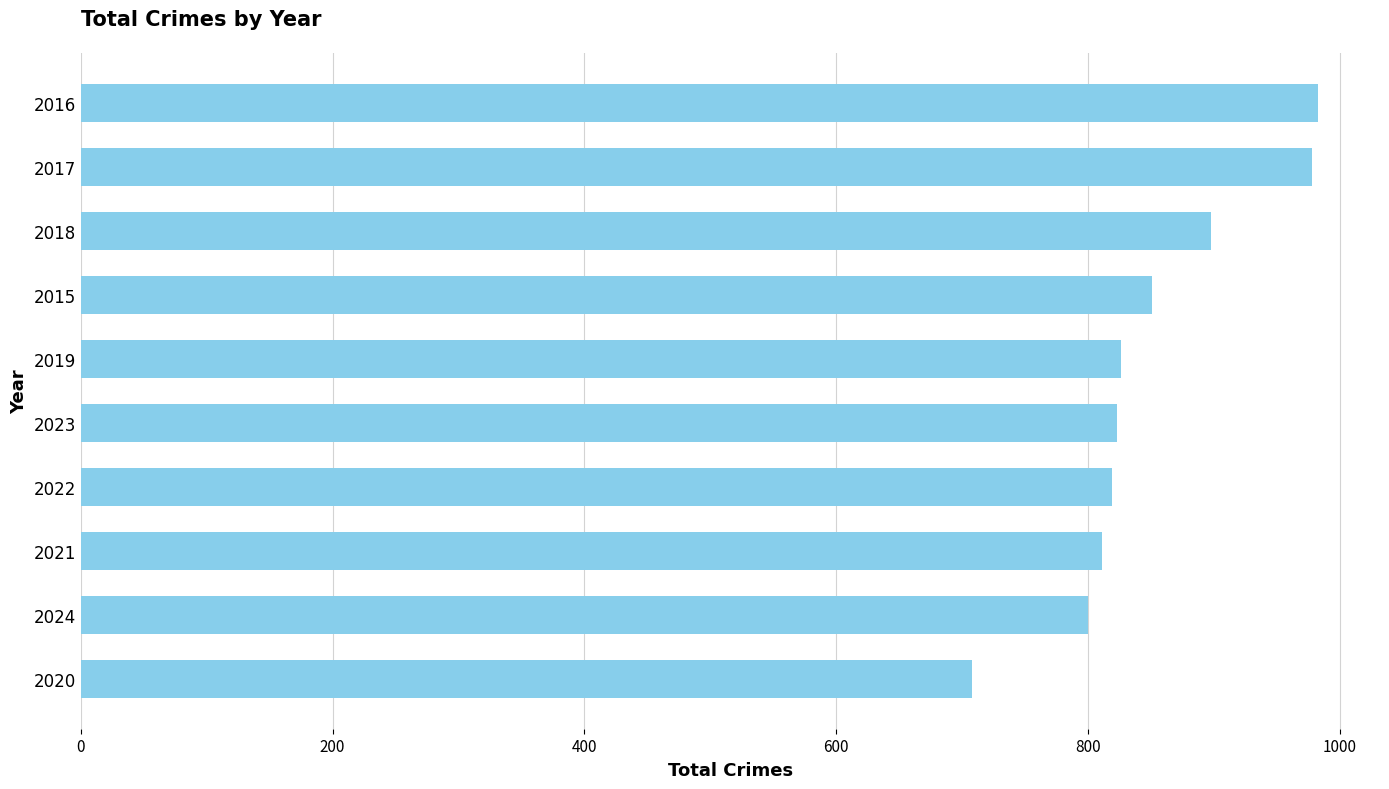

Are the bars horizontal?

Yes